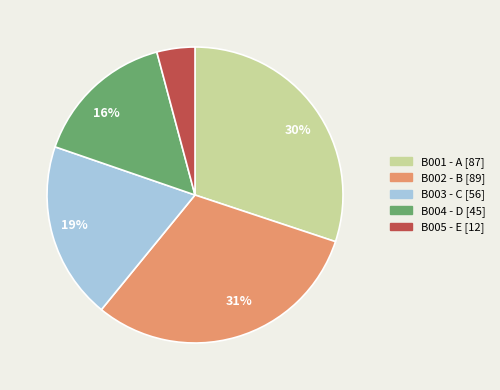

To the nearest percent, what is the average slice percentage?

20%